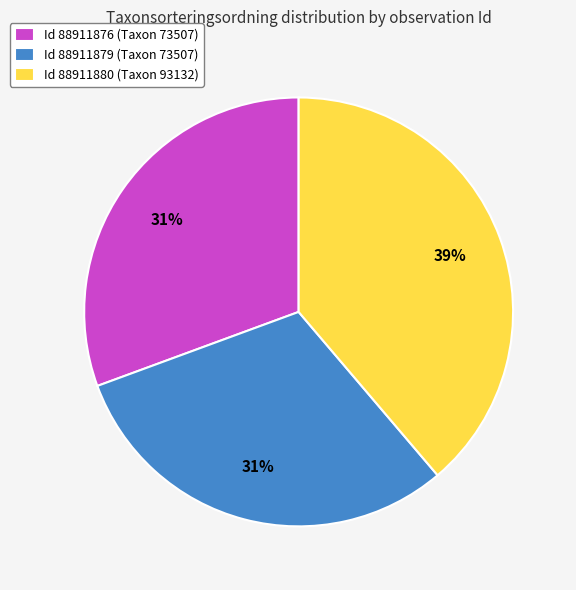

To the nearest percent, what portion does Id 88911880 (Taxon 93132) represent?

39%